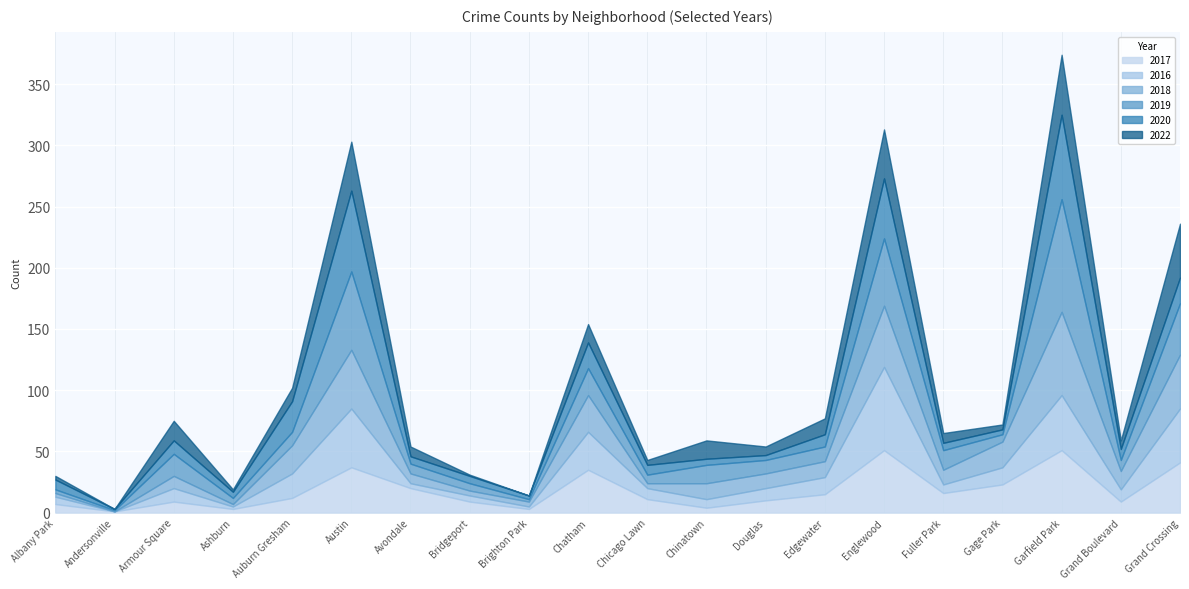

What value does the 2018 series have at Grand Boulevard?

15